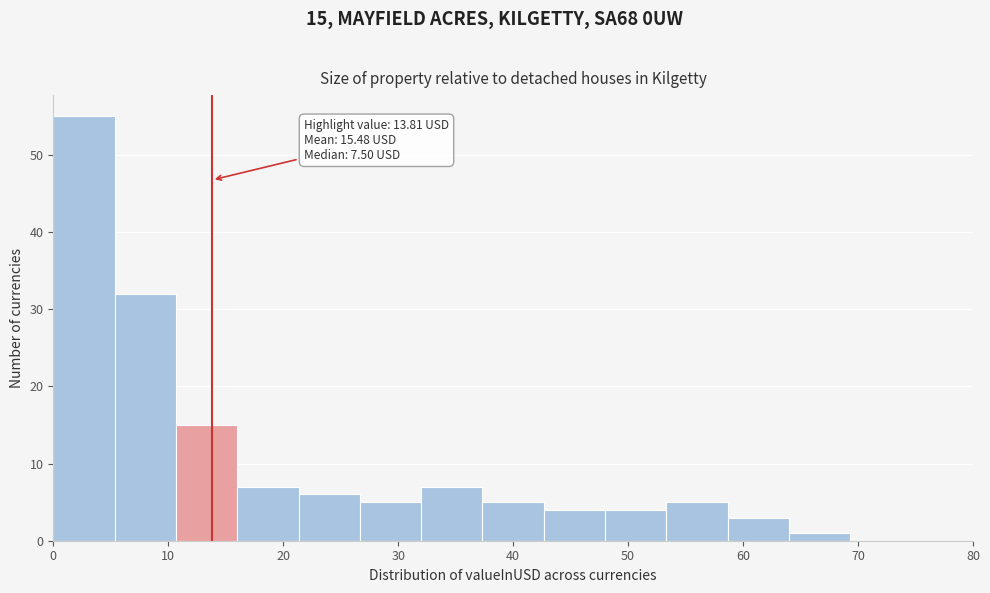

Over which range of the x-axis is the bar tallest?

0 to 5